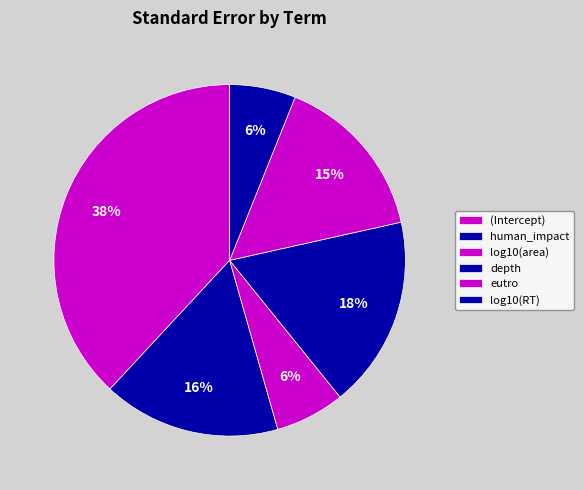

To the nearest percent, what portion does log10(area) represent?

6%